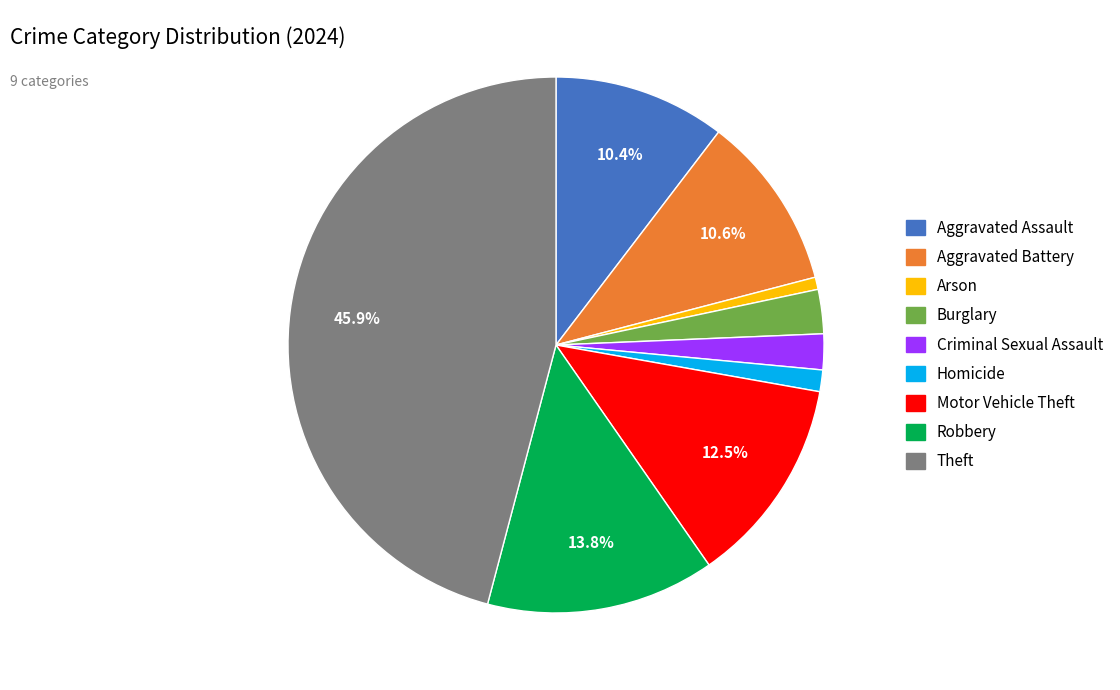

To the nearest percent, what is the difference between the largest and smallest slice percentages?

45%